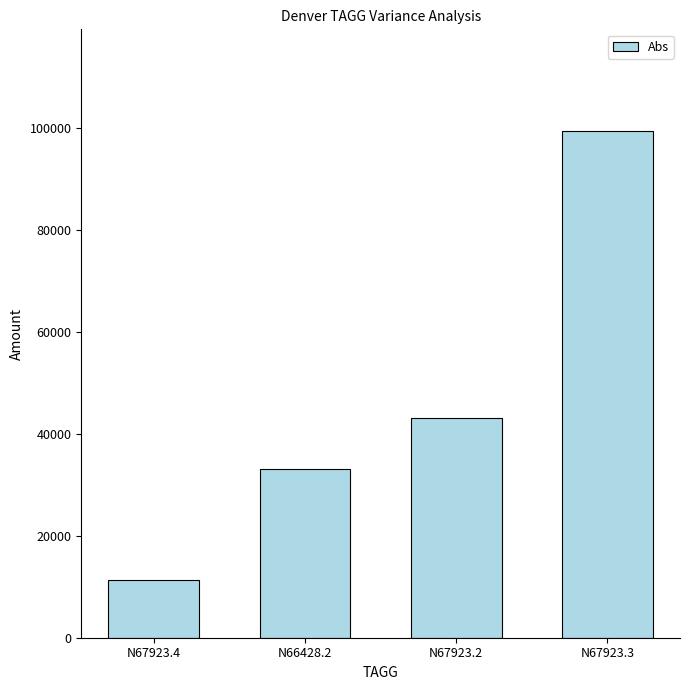

Which has a higher value, N67923.2 or N67923.4?

N67923.2